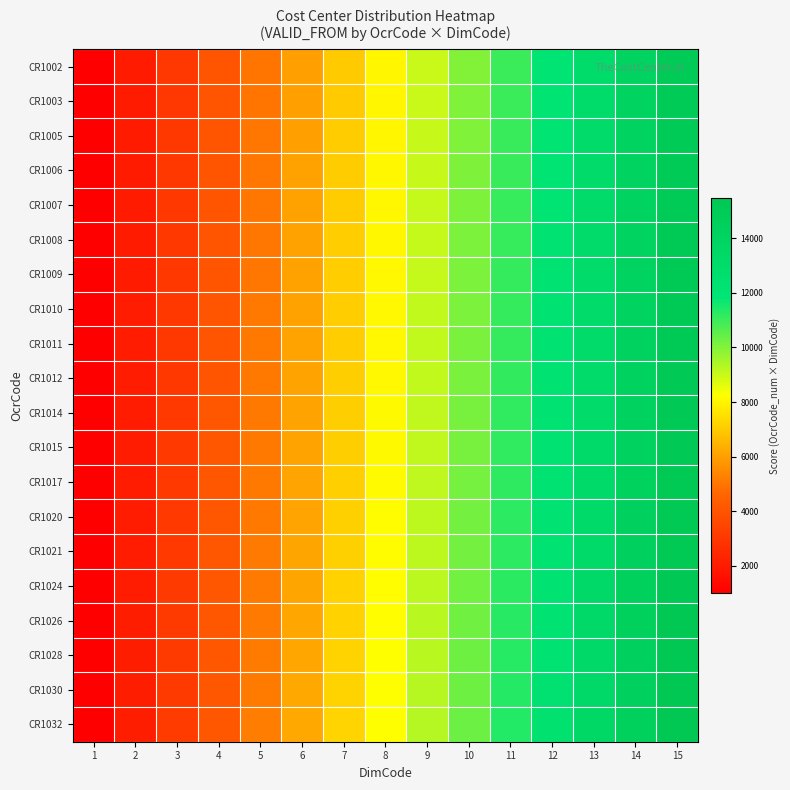

Reading left to right, extract all data points from this chart.

CR1002: 1=1002	2=2004	3=3006	4=4008	5=5010	6=6012	7=7014	8=8016	9=9018	10=10020	11=11022	12=12024	13=13026	14=14028	15=15030
CR1003: 1=1003	2=2006	3=3009	4=4012	5=5015	6=6018	7=7021	8=8024	9=9027	10=10030	11=11033	12=12036	13=13039	14=14042	15=15045
CR1005: 1=1005	2=2010	3=3015	4=4020	5=5025	6=6030	7=7035	8=8040	9=9045	10=10050	11=11055	12=12060	13=13065	14=14070	15=15075
CR1006: 1=1006	2=2012	3=3018	4=4024	5=5030	6=6036	7=7042	8=8048	9=9054	10=10060	11=11066	12=12072	13=13078	14=14084	15=15090
CR1007: 1=1007	2=2014	3=3021	4=4028	5=5035	6=6042	7=7049	8=8056	9=9063	10=10070	11=11077	12=12084	13=13091	14=14098	15=15105
CR1008: 1=1008	2=2016	3=3024	4=4032	5=5040	6=6048	7=7056	8=8064	9=9072	10=10080	11=11088	12=12096	13=13104	14=14112	15=15120
CR1009: 1=1009	2=2018	3=3027	4=4036	5=5045	6=6054	7=7063	8=8072	9=9081	10=10090	11=11099	12=12108	13=13117	14=14126	15=15135
CR1010: 1=1010	2=2020	3=3030	4=4040	5=5050	6=6060	7=7070	8=8080	9=9090	10=10100	11=11110	12=12120	13=13130	14=14140	15=15150
CR1011: 1=1011	2=2022	3=3033	4=4044	5=5055	6=6066	7=7077	8=8088	9=9099	10=10110	11=11121	12=12132	13=13143	14=14154	15=15165
CR1012: 1=1012	2=2024	3=3036	4=4048	5=5060	6=6072	7=7084	8=8096	9=9108	10=10120	11=11132	12=12144	13=13156	14=14168	15=15180
CR1014: 1=1014	2=2028	3=3042	4=4056	5=5070	6=6084	7=7098	8=8112	9=9126	10=10140	11=11154	12=12168	13=13182	14=14196	15=15210
CR1015: 1=1015	2=2030	3=3045	4=4060	5=5075	6=6090	7=7105	8=8120	9=9135	10=10150	11=11165	12=12180	13=13195	14=14210	15=15225
CR1017: 1=1017	2=2034	3=3051	4=4068	5=5085	6=6102	7=7119	8=8136	9=9153	10=10170	11=11187	12=12204	13=13221	14=14238	15=15255
CR1020: 1=1020	2=2040	3=3060	4=4080	5=5100	6=6120	7=7140	8=8160	9=9180	10=10200	11=11220	12=12240	13=13260	14=14280	15=15300
CR1021: 1=1021	2=2042	3=3063	4=4084	5=5105	6=6126	7=7147	8=8168	9=9189	10=10210	11=11231	12=12252	13=13273	14=14294	15=15315
CR1024: 1=1024	2=2048	3=3072	4=4096	5=5120	6=6144	7=7168	8=8192	9=9216	10=10240	11=11264	12=12288	13=13312	14=14336	15=15360
CR1026: 1=1026	2=2052	3=3078	4=4104	5=5130	6=6156	7=7182	8=8208	9=9234	10=10260	11=11286	12=12312	13=13338	14=14364	15=15390
CR1028: 1=1028	2=2056	3=3084	4=4112	5=5140	6=6168	7=7196	8=8224	9=9252	10=10280	11=11308	12=12336	13=13364	14=14392	15=15420
CR1030: 1=1030	2=2060	3=3090	4=4120	5=5150	6=6180	7=7210	8=8240	9=9270	10=10300	11=11330	12=12360	13=13390	14=14420	15=15450
CR1032: 1=1032	2=2064	3=3096	4=4128	5=5160	6=6192	7=7224	8=8256	9=9288	10=10320	11=11352	12=12384	13=13416	14=14448	15=15480